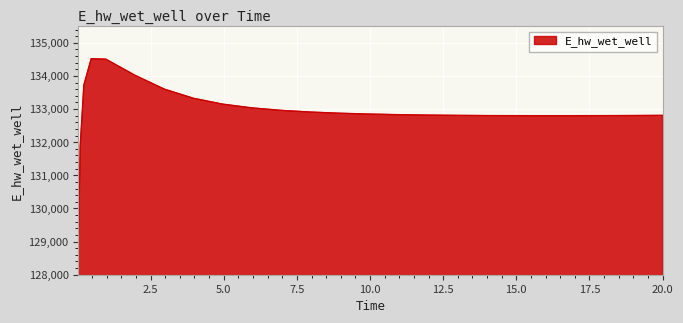

What is the difference between the maximum and minimum values?

5489.0